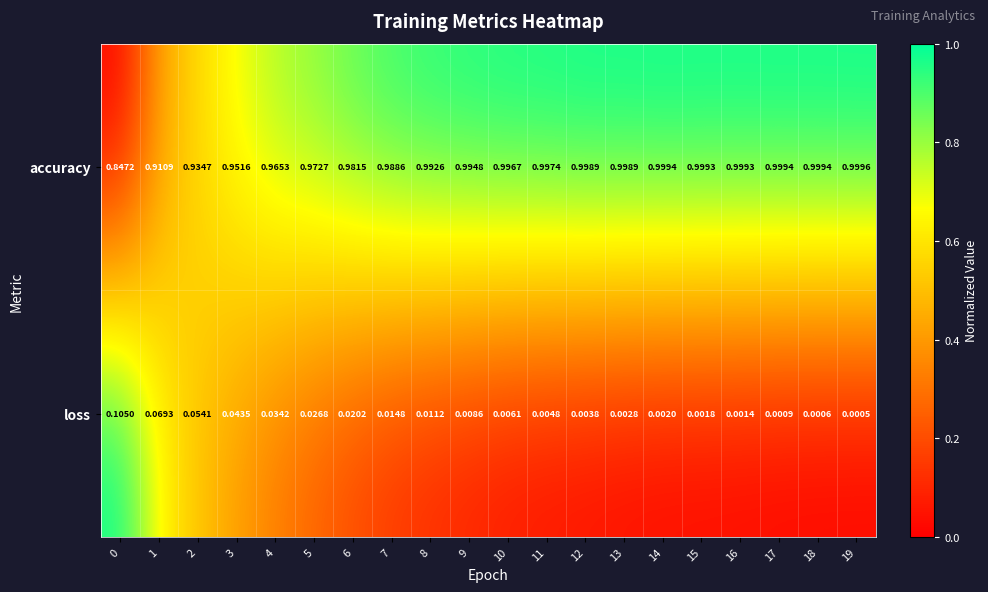

Rank the series at 0 from lowest to highest value.

loss, accuracy